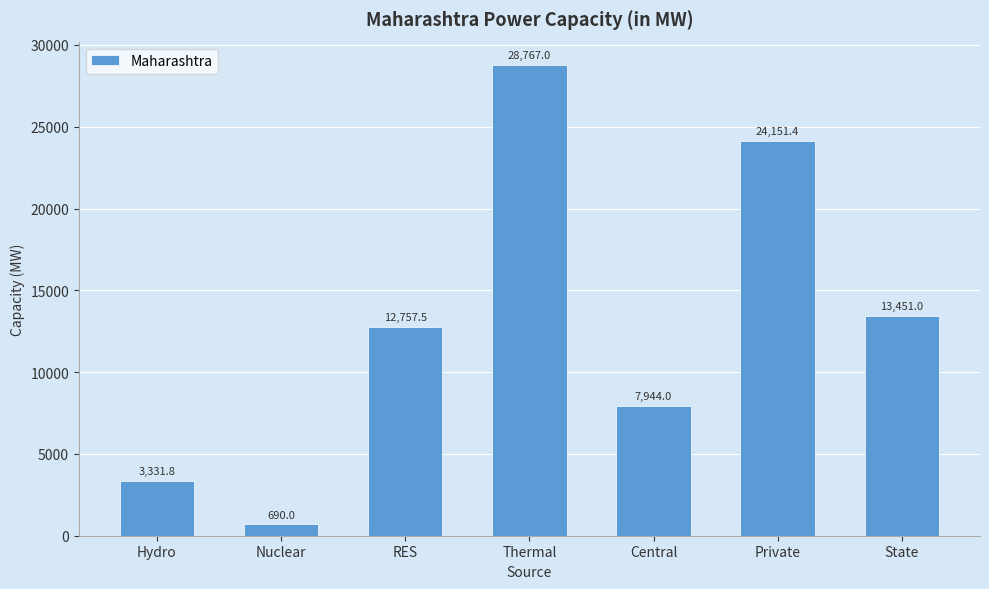

What is the change in value from Nuclear to RES?

+12067.5